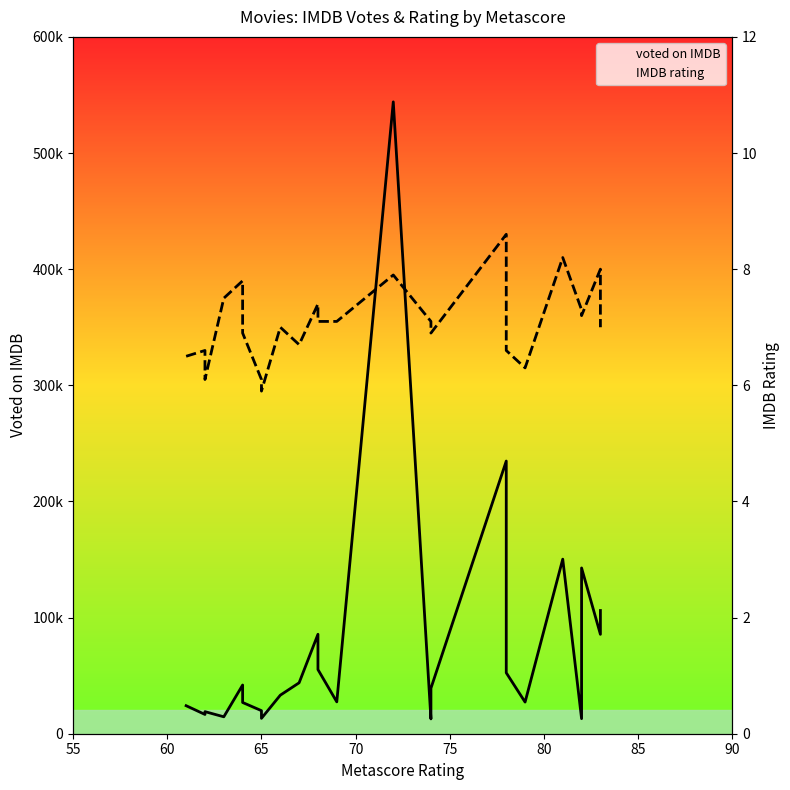

What are all the series names shown in the legend?

voted on IMDB, IMDB rating